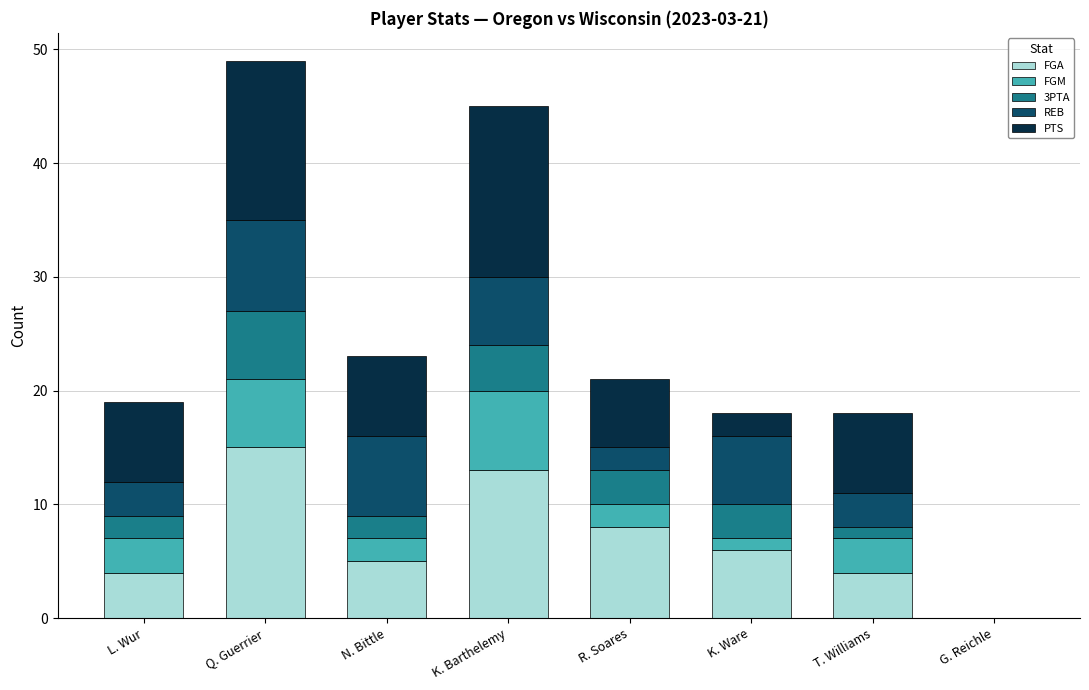

What is the highest value of the FGA series?

15